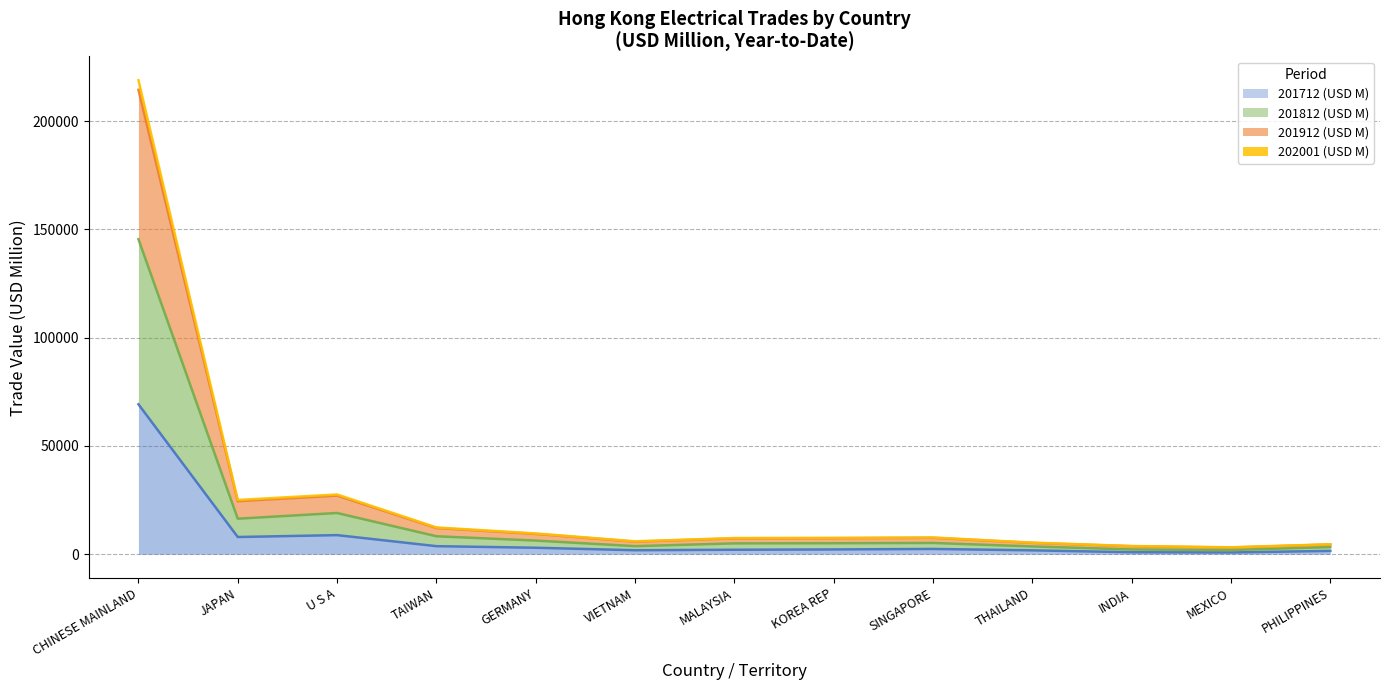

What is the label of the 4th point from the right?

THAILAND